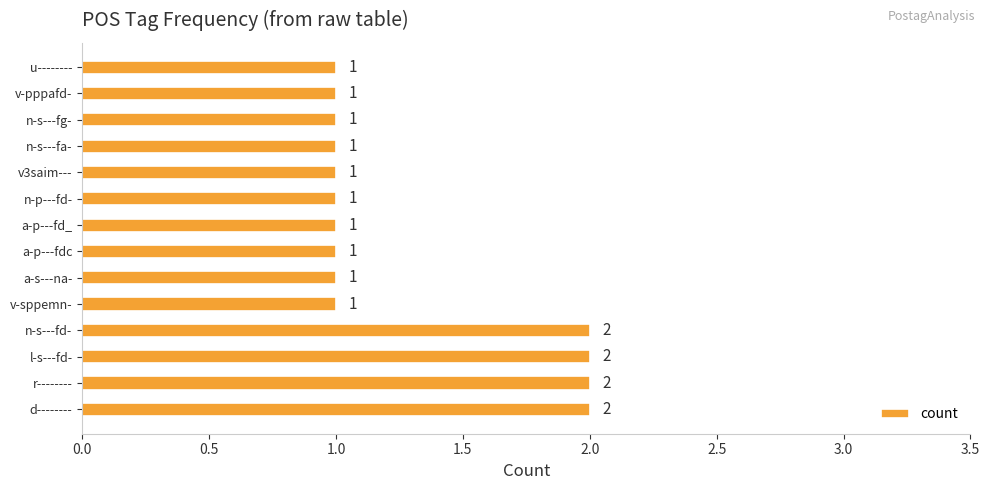

What is the sum of the values at n-s---fd- and v-sppemn-?

3